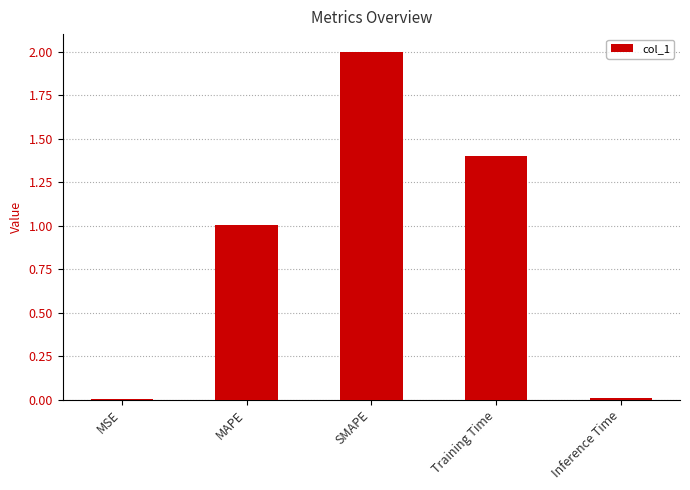

Read the value at MAPE.

1.0